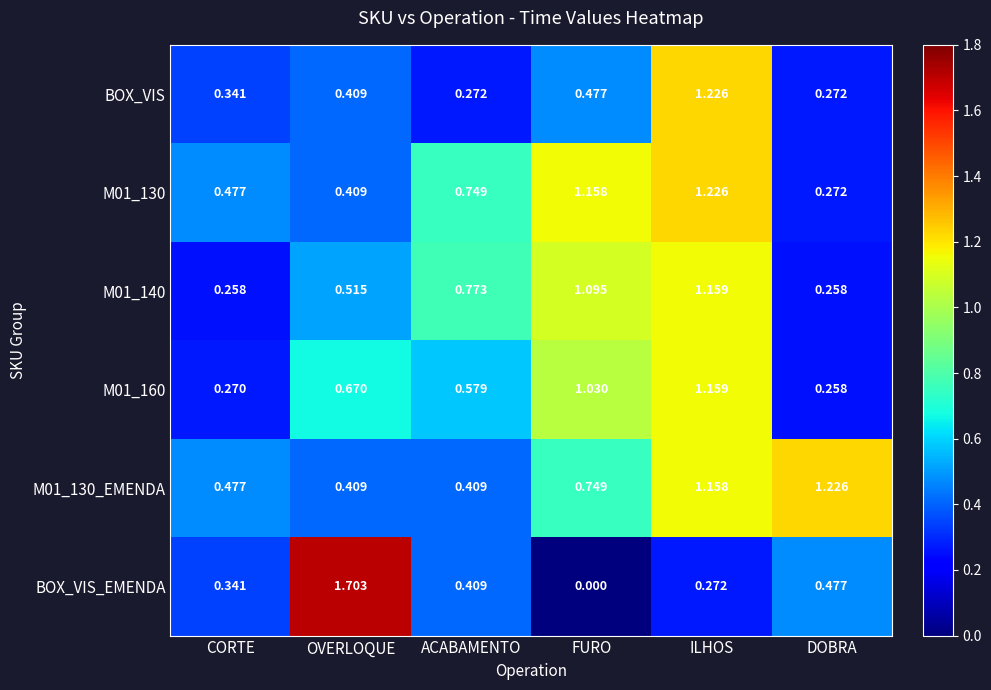

At which category is the sum across all series the highest?

ILHOS